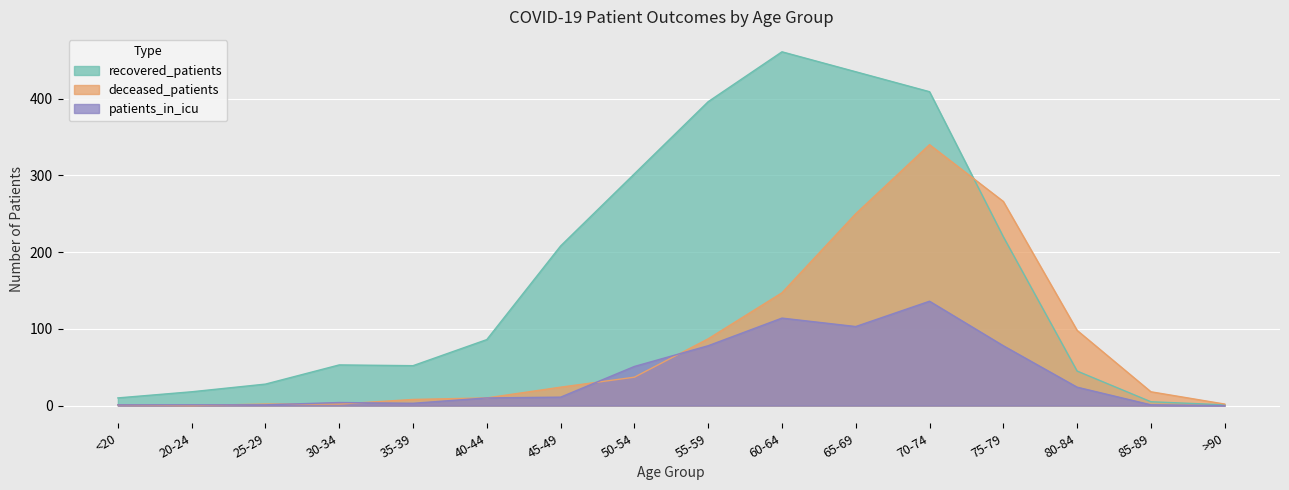

Between 70-74 and 85-89, which series saw the biggest shift?

recovered_patients